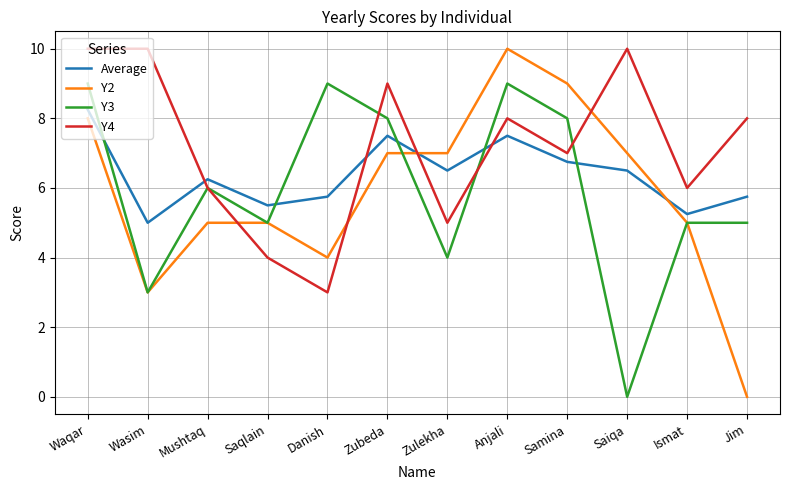

What is the total value across all series at Saiqa?

23.5